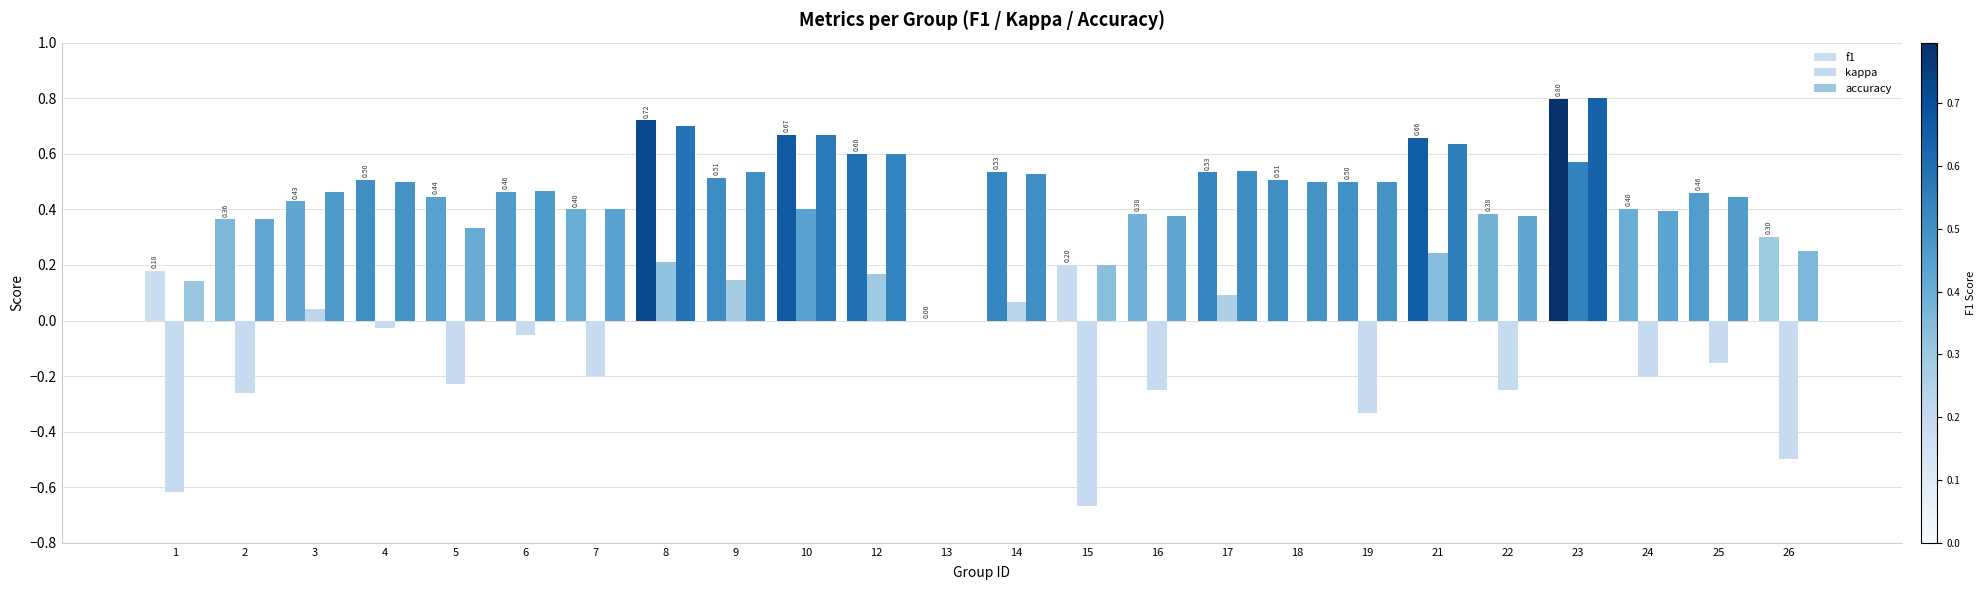

Reading left to right, what are all the values shown in this chart?

f1: 1=0.2	2=0.4	3=0.4	4=0.5	5=0.4	6=0.5	7=0.4	8=0.7	9=0.5	10=0.7	12=0.6	13=0.0	14=0.5	15=0.2	16=0.4	17=0.5	18=0.5	19=0.5	21=0.7	22=0.4	23=0.8	24=0.4	25=0.5	26=0.3
kappa: 1=-0.6	2=-0.3	3=0.0	4=-0.0	5=-0.2	6=-0.1	7=-0.2	8=0.2	9=0.1	10=0.4	12=0.2	13=0.0	14=0.1	15=-0.7	16=-0.2	17=0.1	18=0.0	19=-0.3	21=0.2	22=-0.2	23=0.6	24=-0.2	25=-0.2	26=-0.5
accuracy: 1=0.1	2=0.4	3=0.5	4=0.5	5=0.3	6=0.5	7=0.4	8=0.7	9=0.5	10=0.7	12=0.6	13=0.0	14=0.5	15=0.2	16=0.4	17=0.5	18=0.5	19=0.5	21=0.6	22=0.4	23=0.8	24=0.4	25=0.4	26=0.2